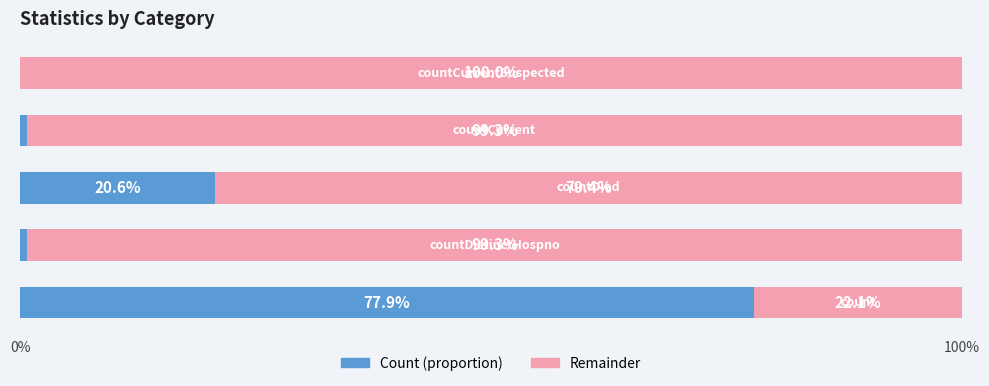

How many series are shown in this chart?

2